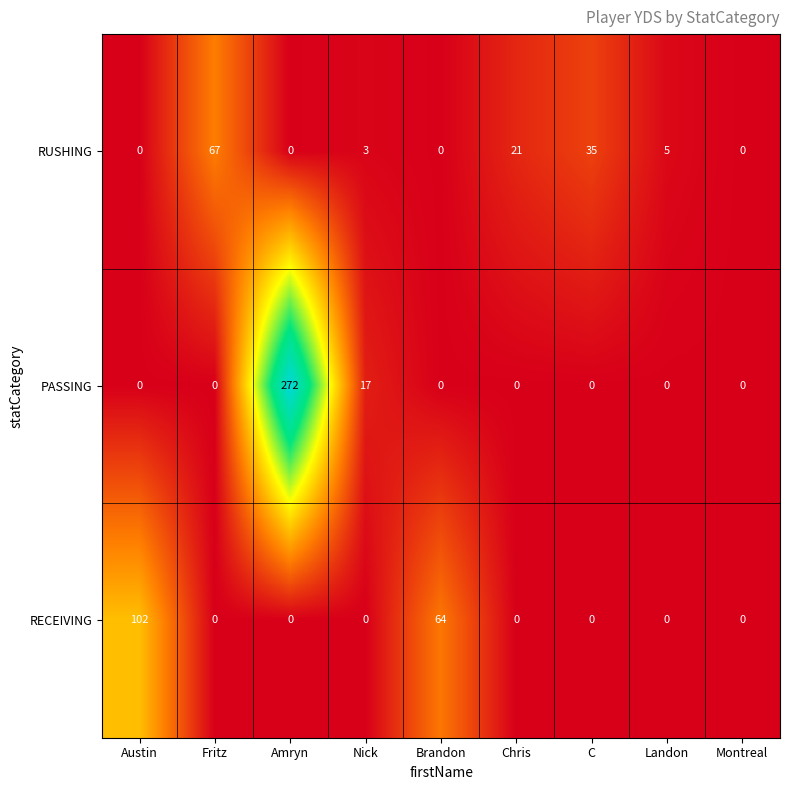

What is the difference between the maximum and minimum values in the RUSHING series?

67